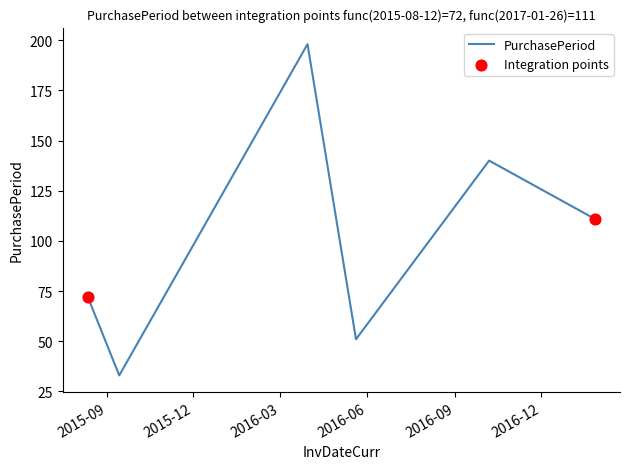

How many interior local peaks (higher than both neighbors) does the data have?

2